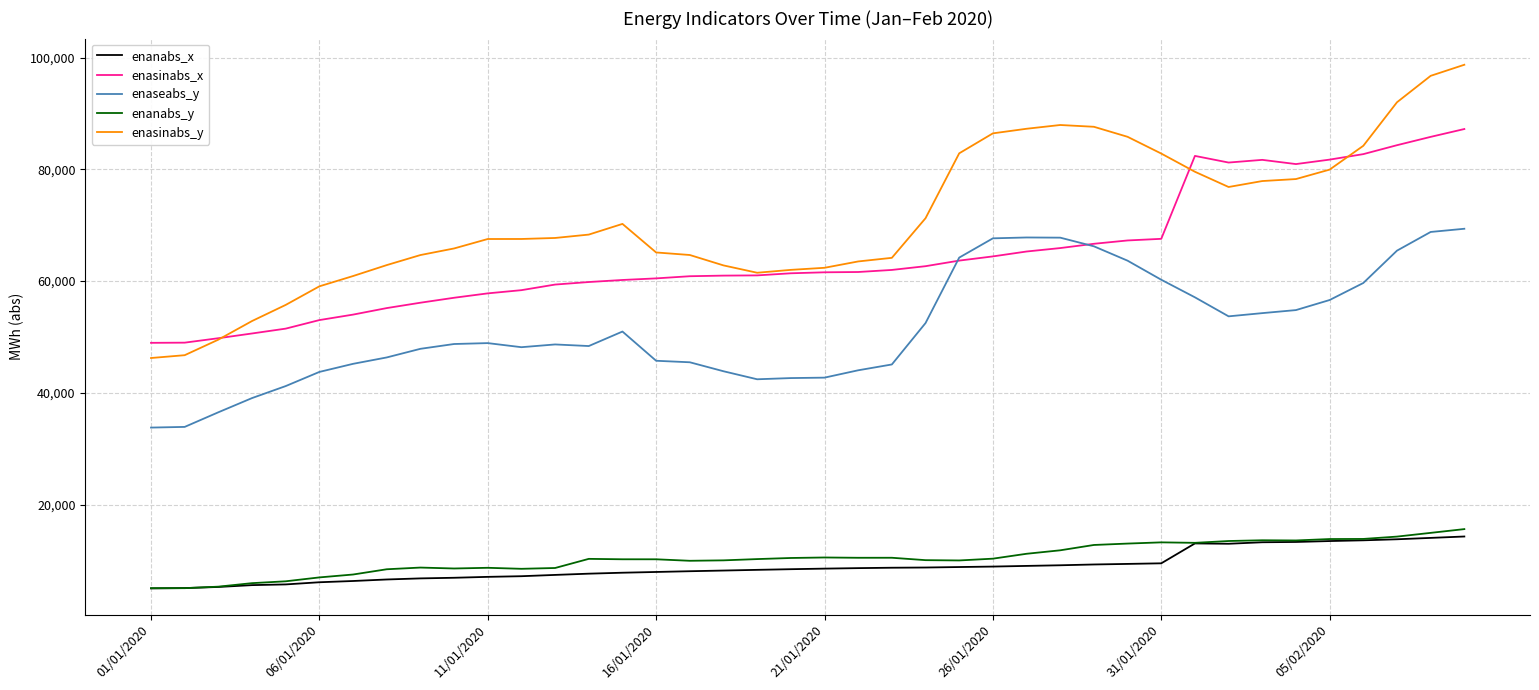

Which series has the largest total across all categories?

enasinabs_y